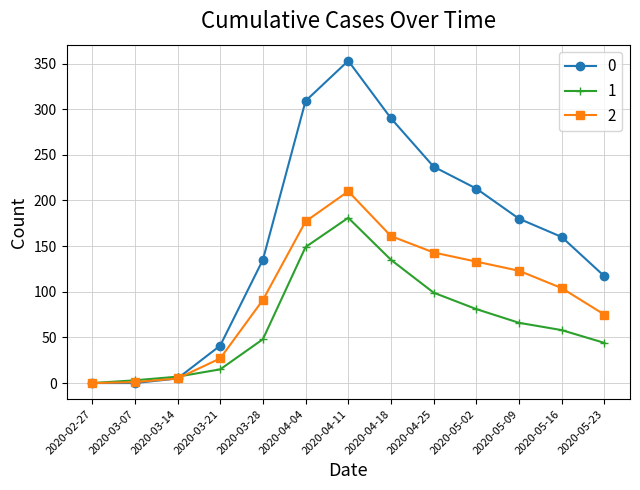

Rank the series at 2020-04-11 from highest to lowest value.

0, 2, 1